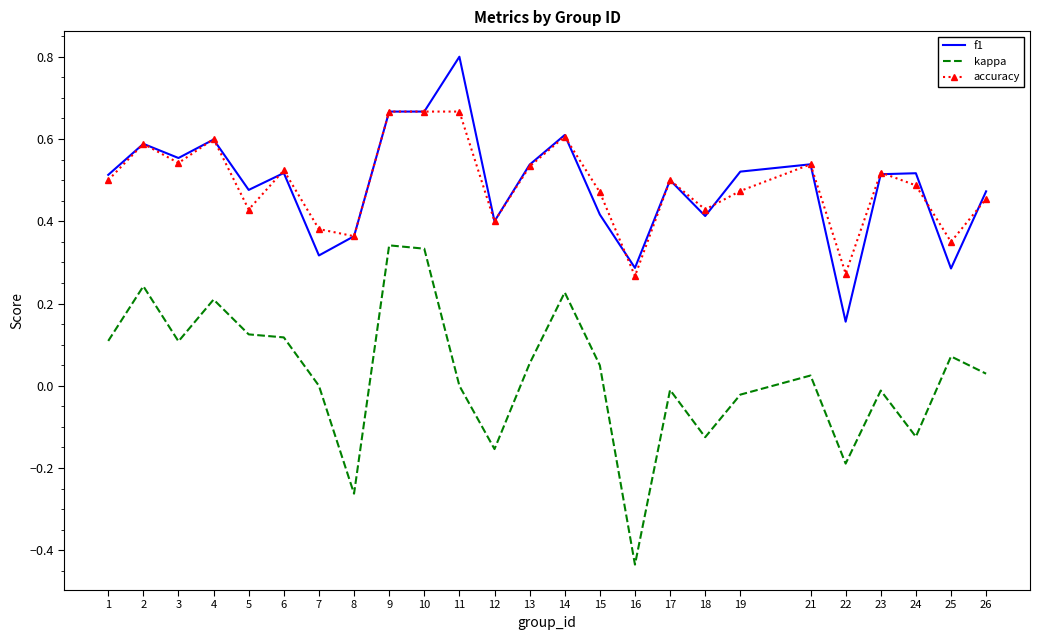

Which series changed the most between 14 and 26?

kappa